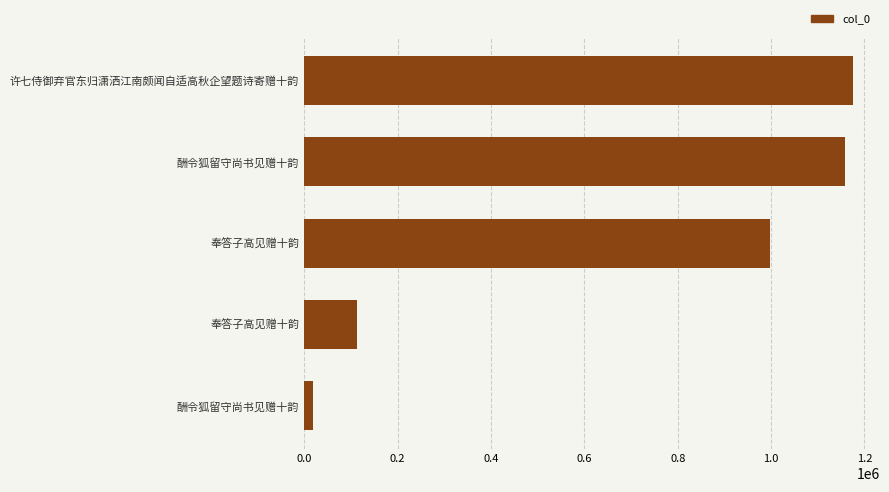

What is the smallest value displayed?

19732